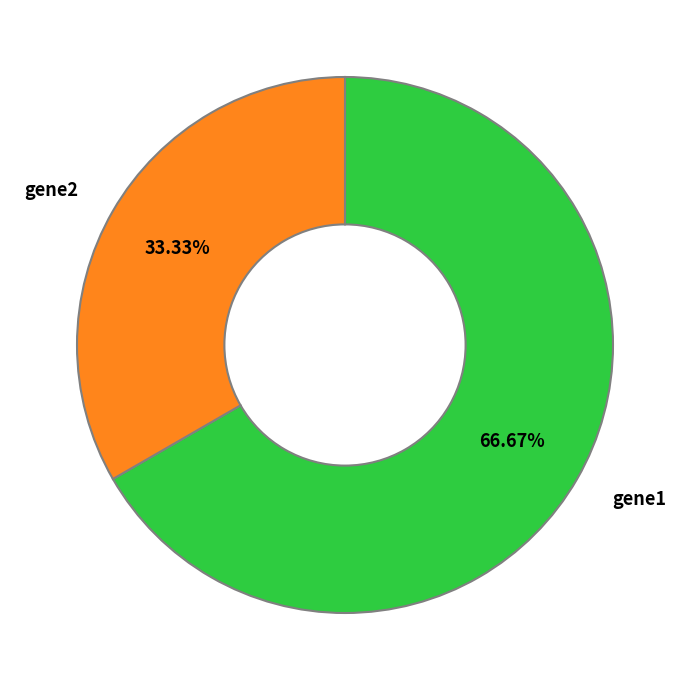

Combined, do gene2 and gene1 account for over 50%?

Yes